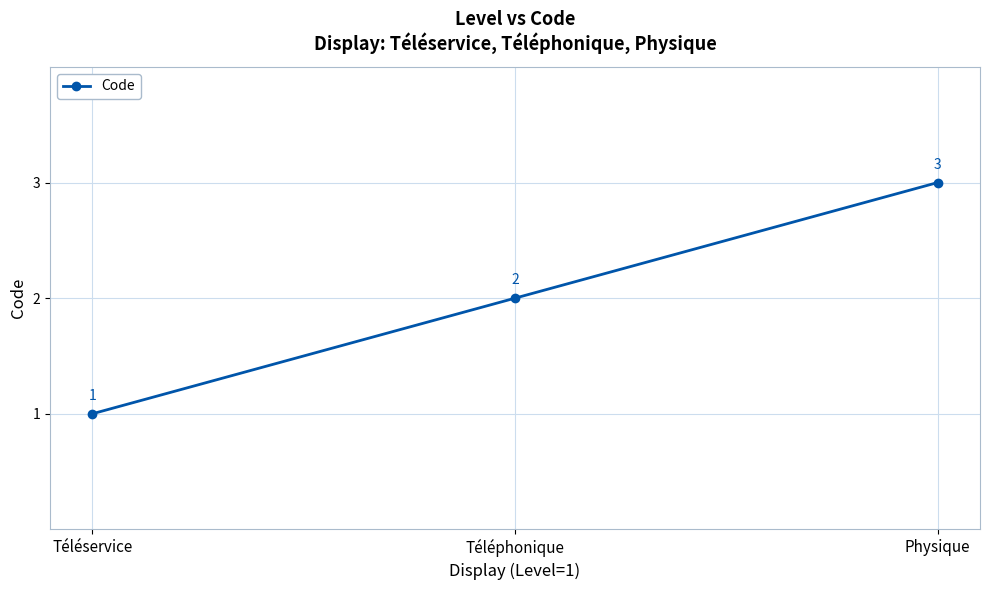

Which category has the lowest value across all series?

Téléservice